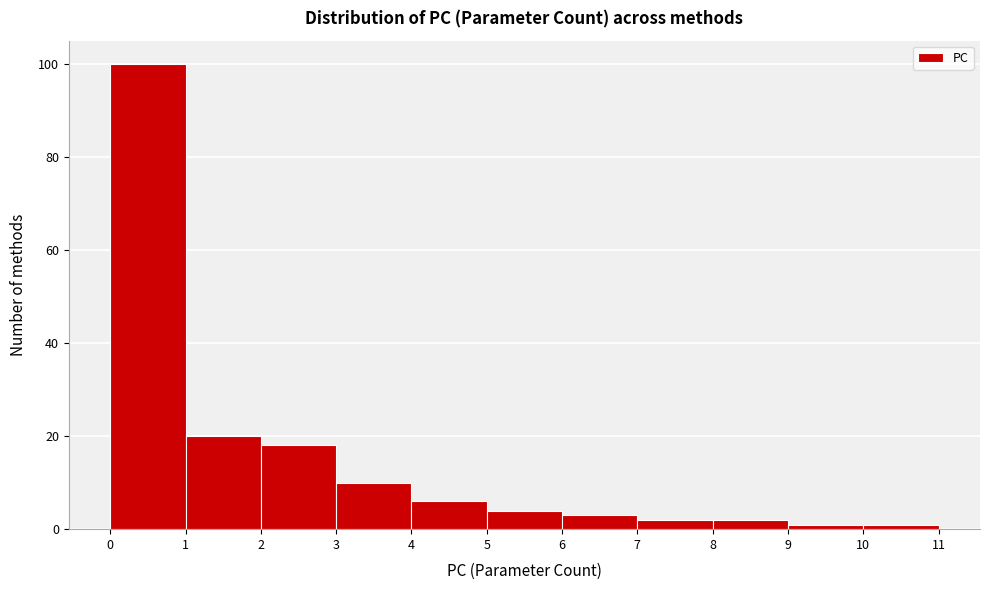

Reading left to right, transcribe this chart: for each bar, give the range it covers on the x-axis and its height. The values are not printed on the chart, so give them approximately, as read against the axis.

0 to 1: 100
1 to 2: 20
2 to 3: 18
3 to 4: 10
4 to 5: 6
5 to 6: 4
6 to 7: 4
7 to 8: 2
8 to 9: 2
9 to 10: under 2
10 to 11: under 2